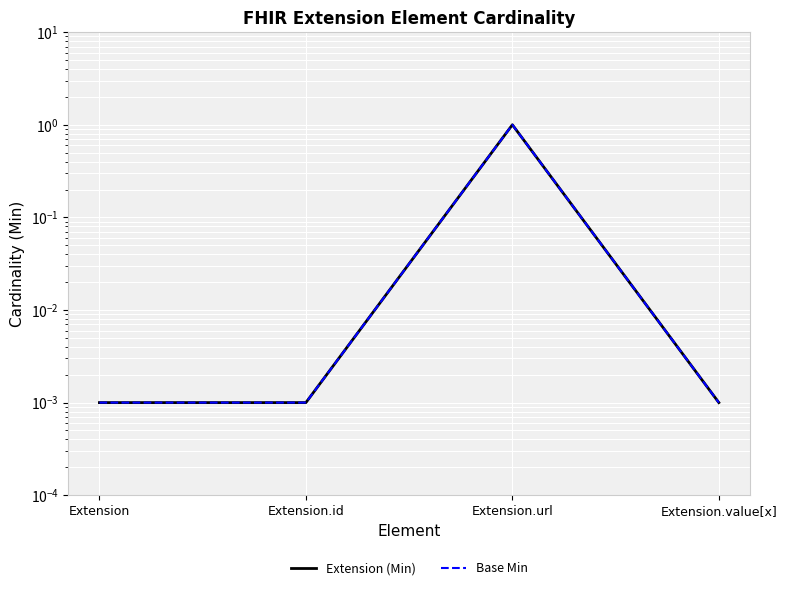

Which series changed the most between Extension.url and Extension.value[x]?

Extension (Min)